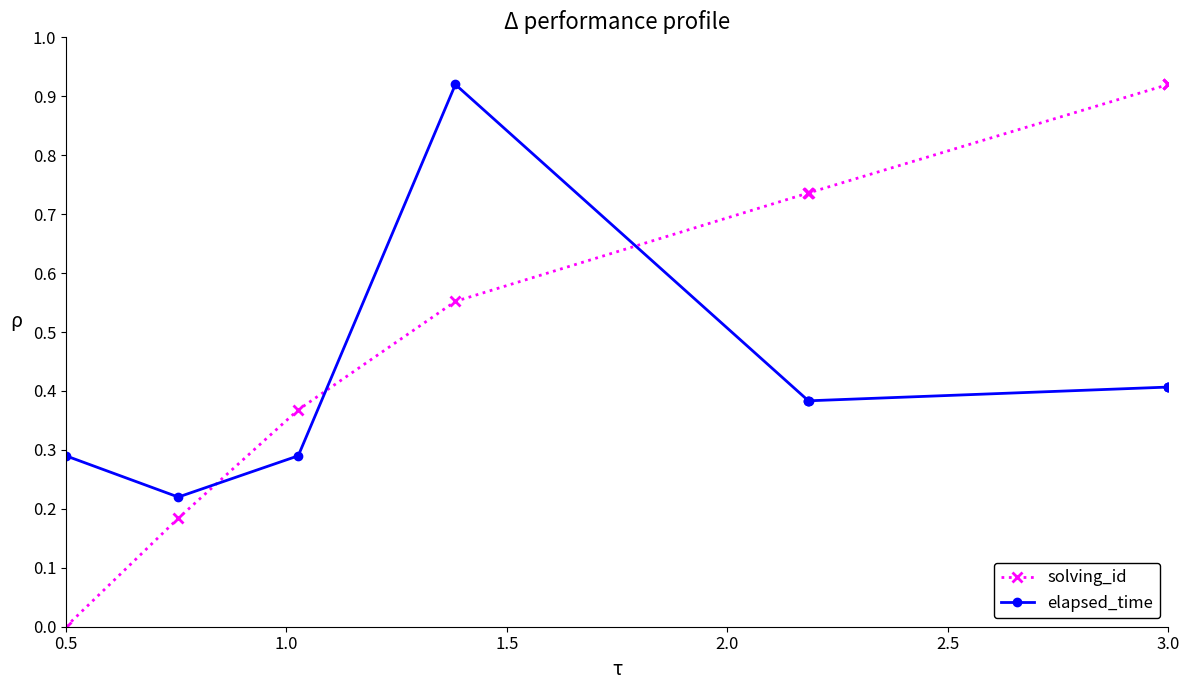

After their last crossing, which series has the higher values: elapsed_time or solving_id?

solving_id